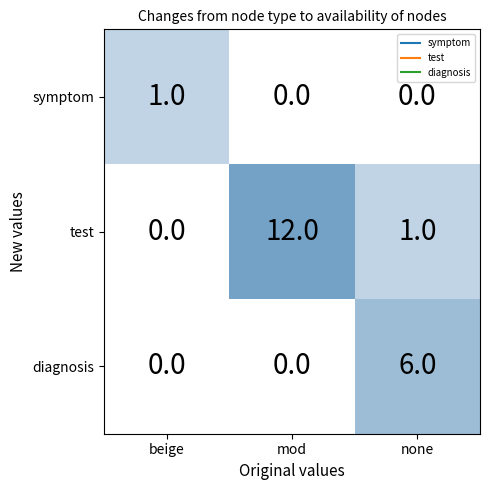

Which has a higher value, symptom or test?

symptom